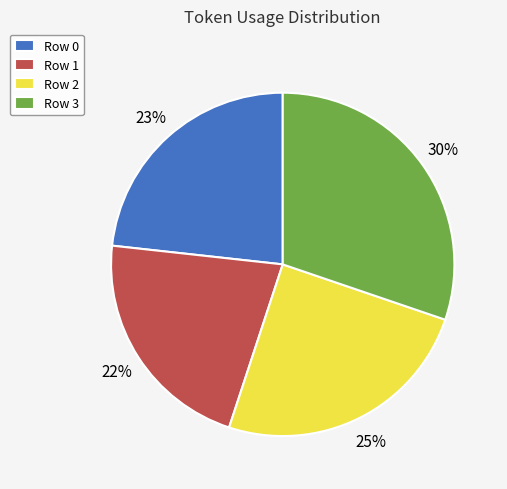

Is it true that Row 0 is 23% of the pie?

True